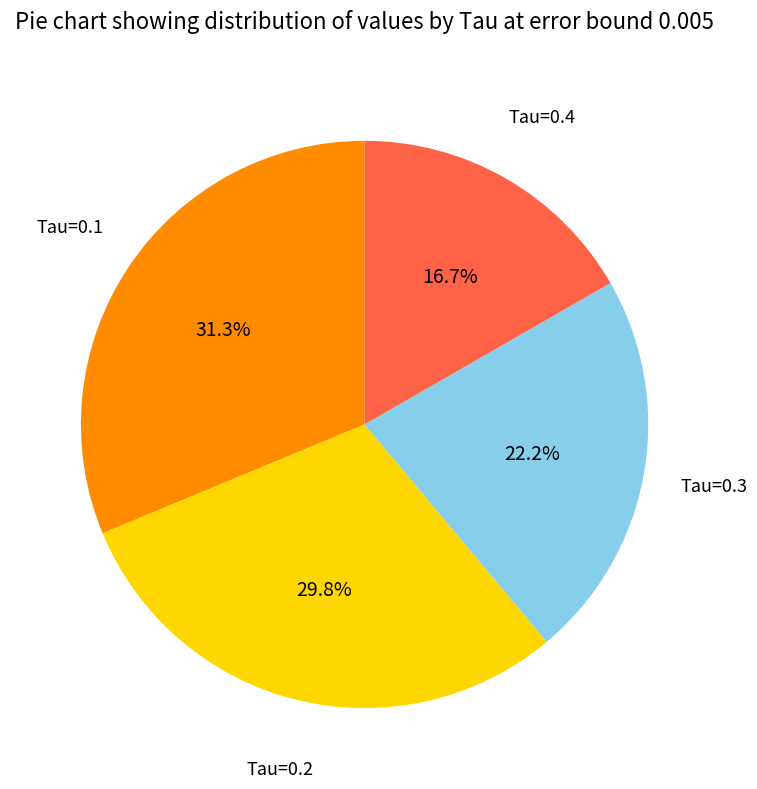

Does any single category account for the majority?

No